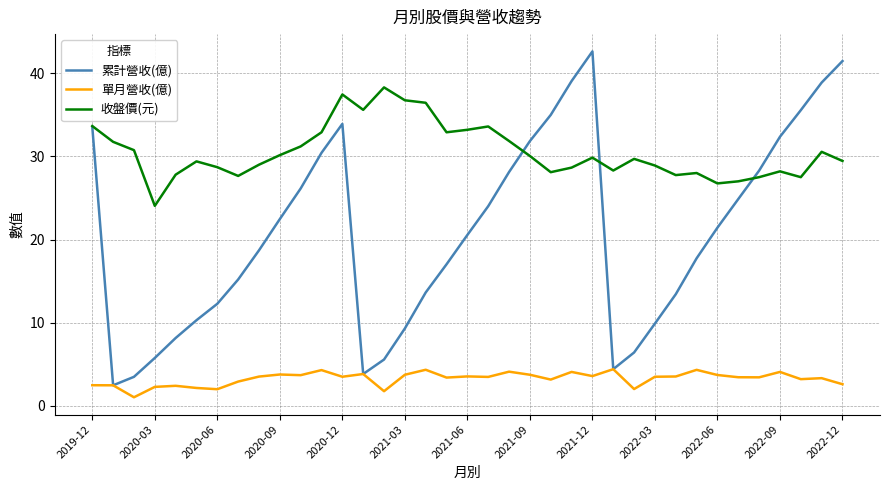

True or false: 收盤價(元) and 單月營收(億) intersect in this chart.

False